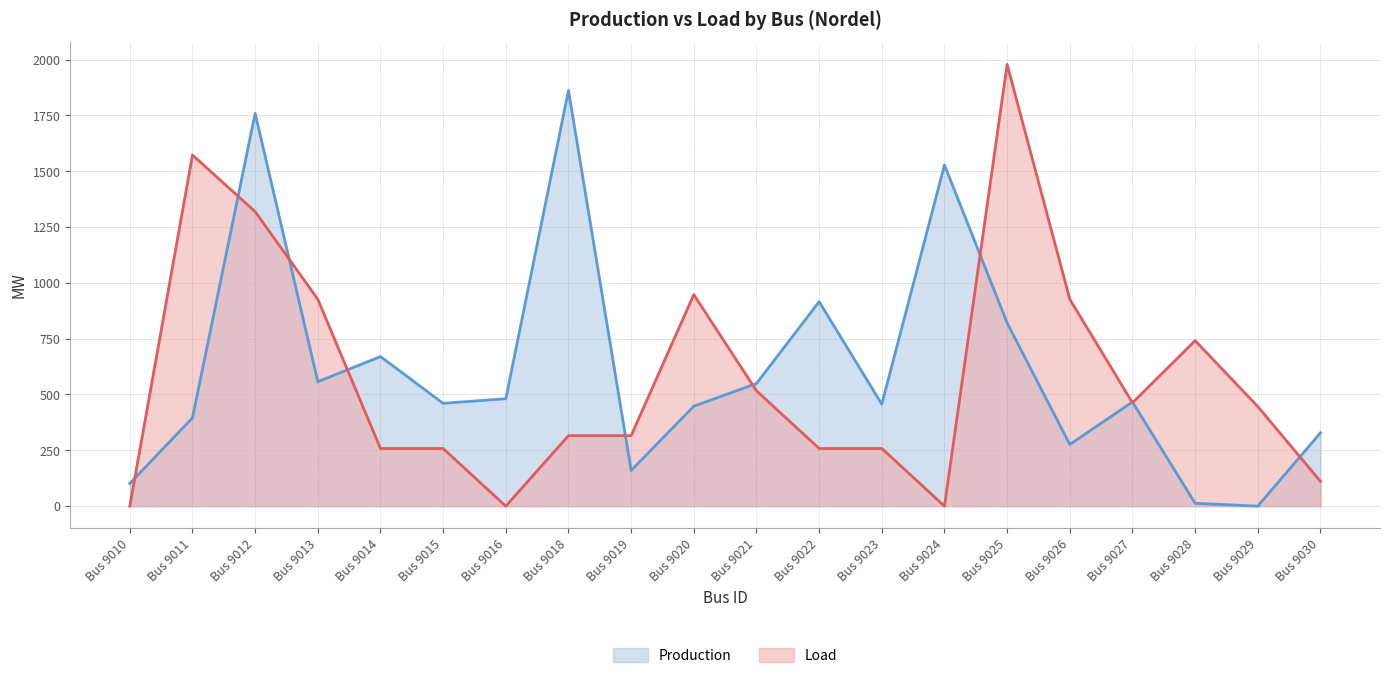

At which category does Production reach its first local peak?

Bus 9012